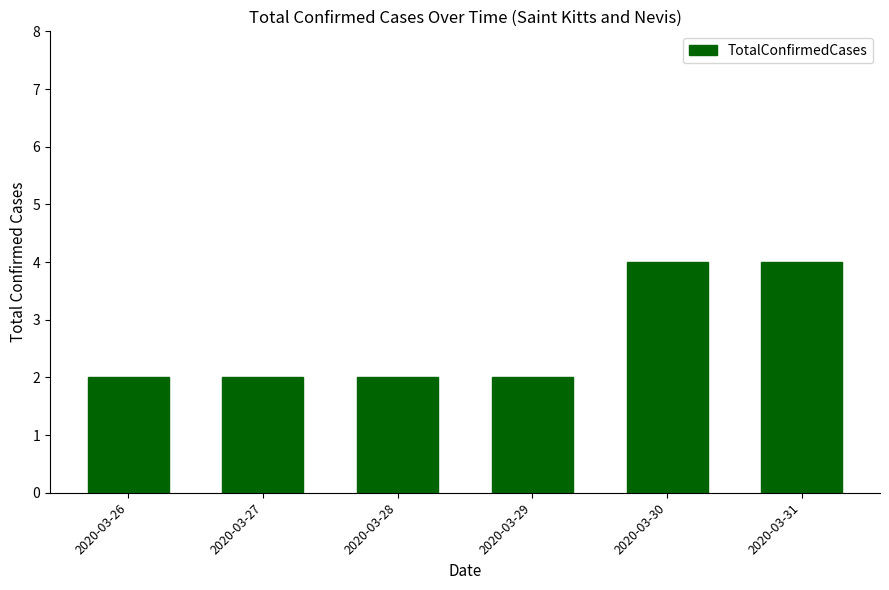

What is the value of the 6th bar from the left?

4